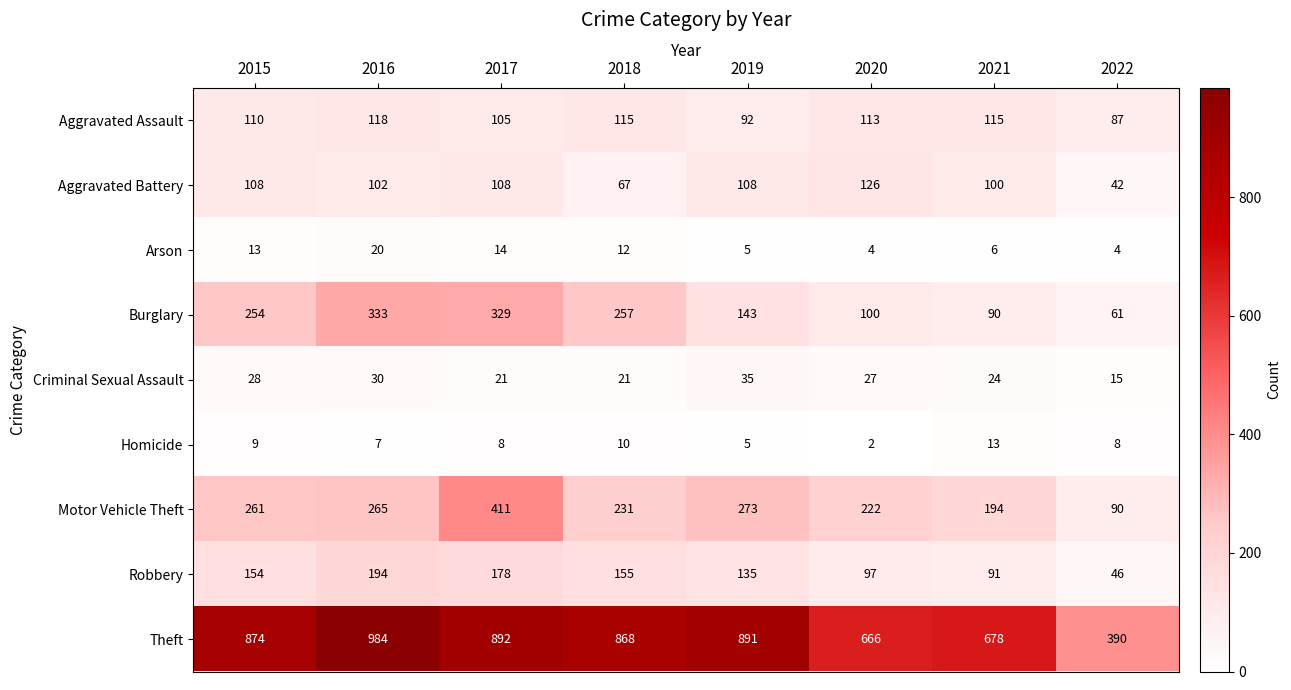

Count the number of data series in this chart.

9